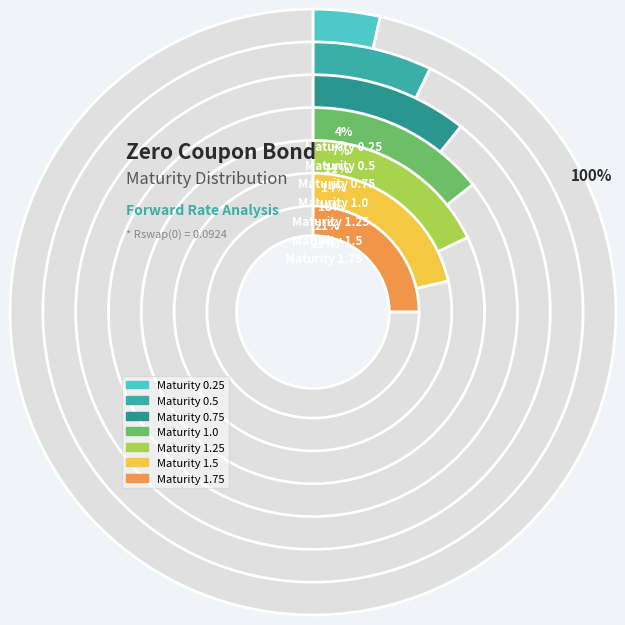

True or false: 1.5 accounts for 21% of the total.

True